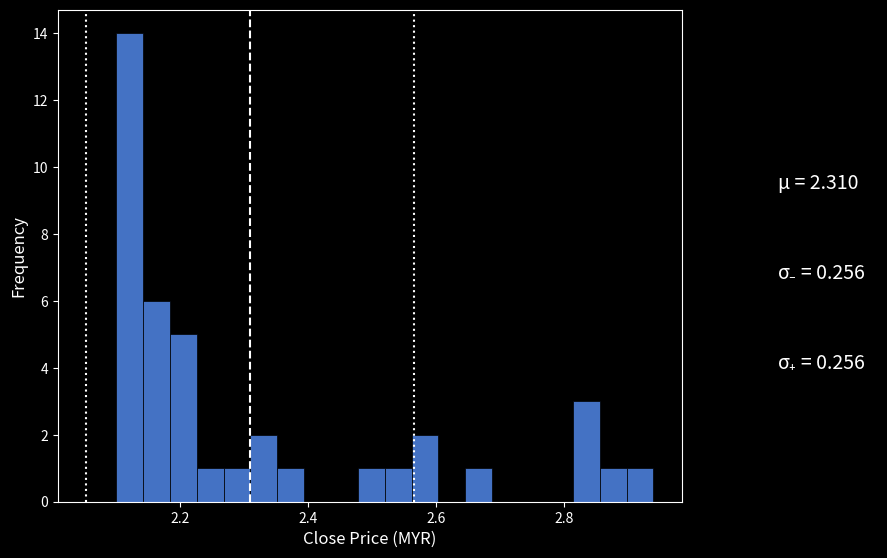

Around what value on the x-axis is the tallest bar? Give the approximate position of its centre, as read against the axis.

2.12